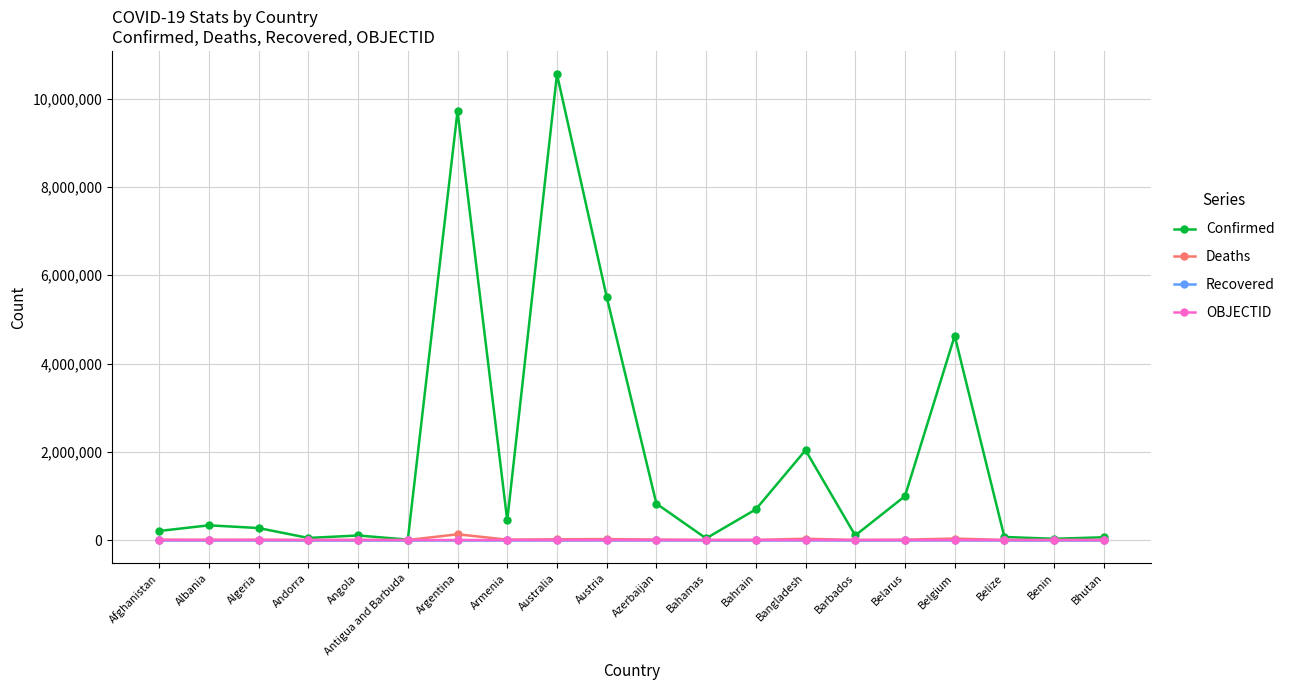

Which series changed the most between Austria and Bhutan?

Confirmed